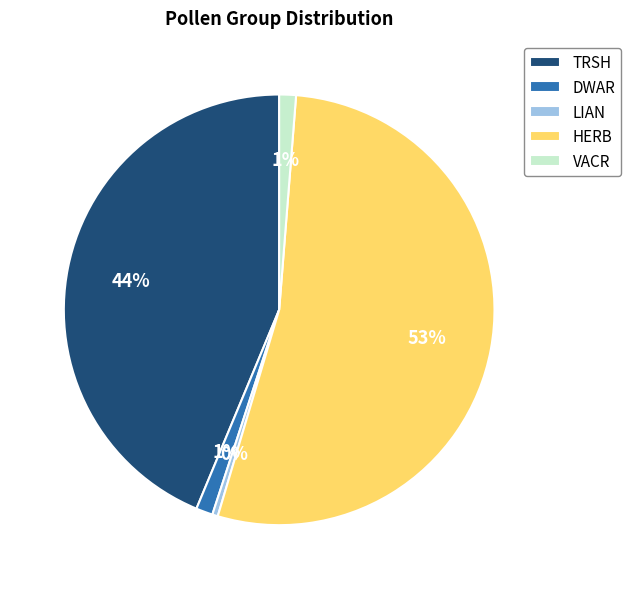

Which slice is the smallest?

LIAN